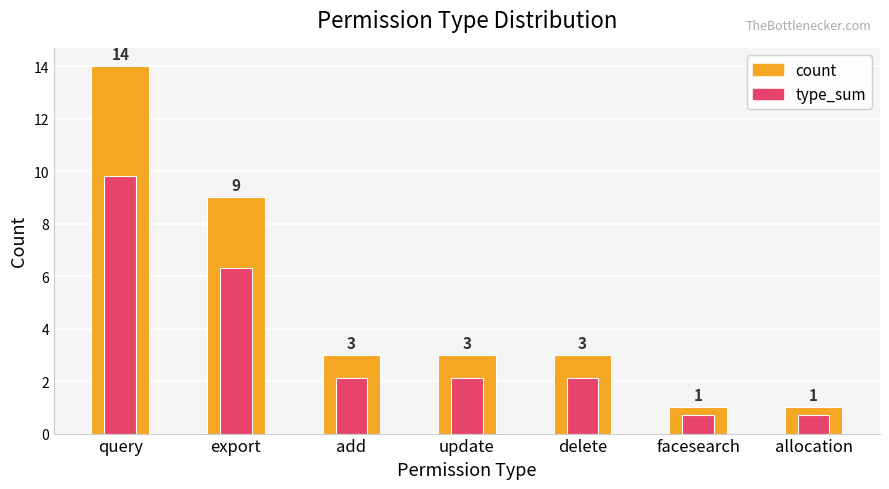

What position from the left is facesearch?

6